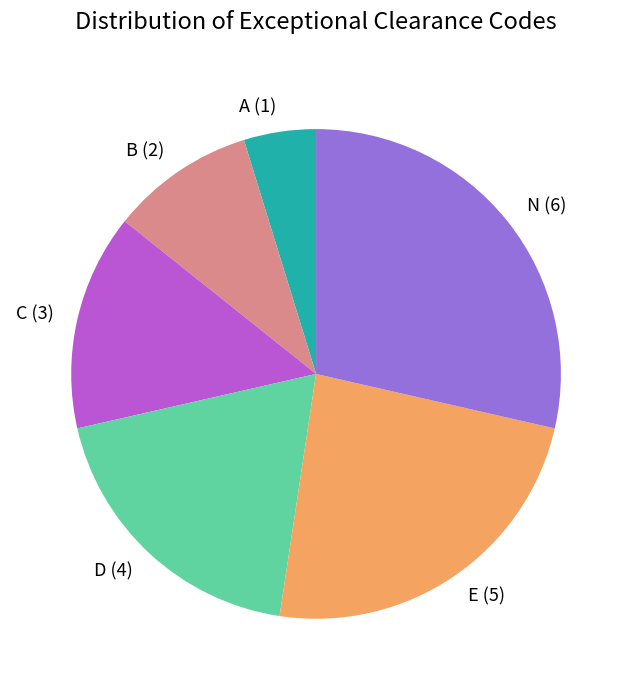

Rank the categories by value from highest to lowest.

N (6), E (5), D (4), C (3), B (2), A (1)